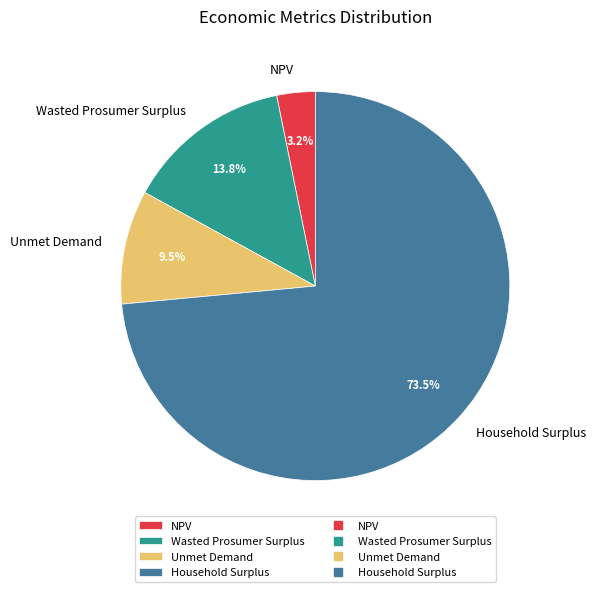

Between NPV and Wasted Prosumer Surplus, which is larger?

Wasted Prosumer Surplus